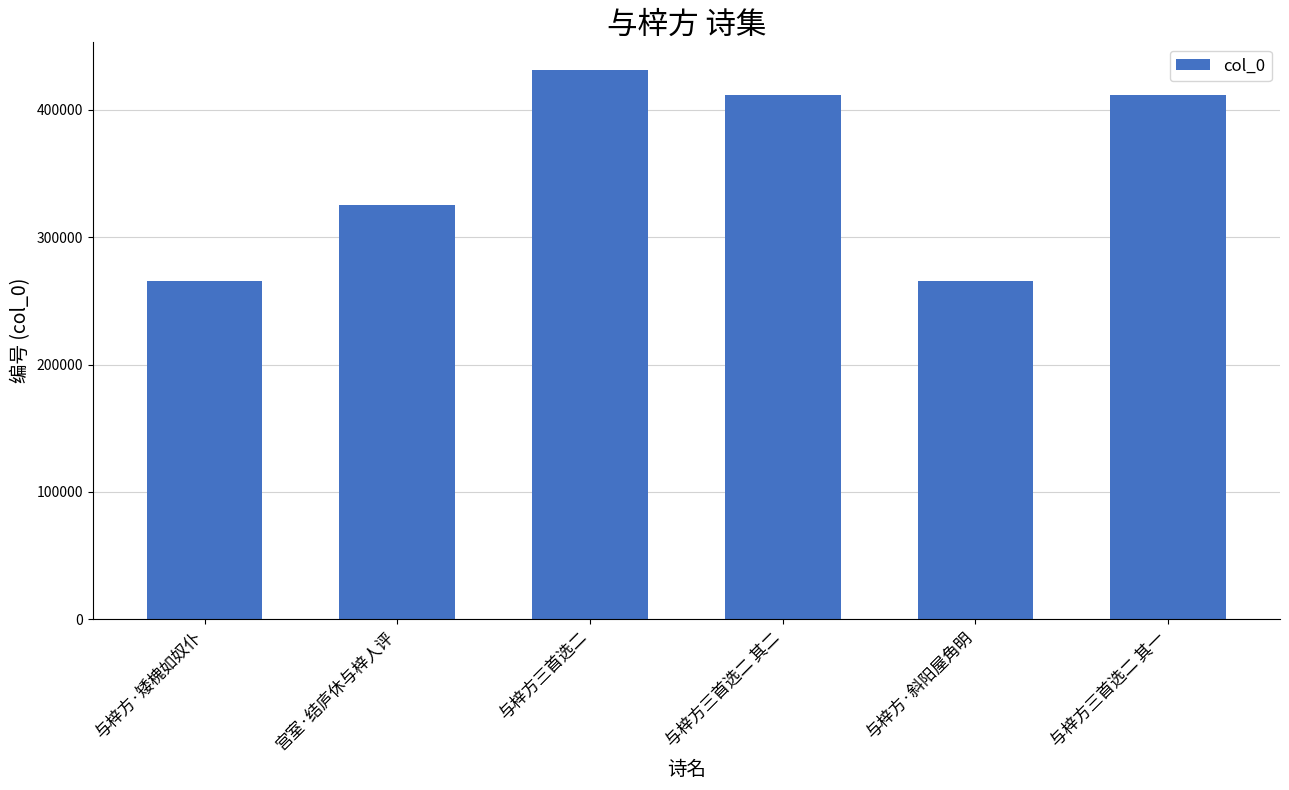

Which category has the highest value across all series?

与梓方三首选二